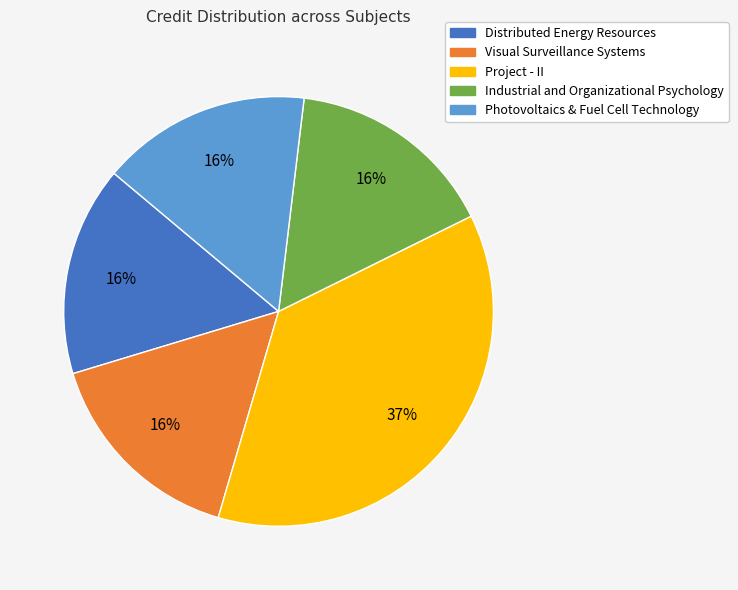

True or false: Industrial and Organizational Psychology accounts for 30% of the total.

False